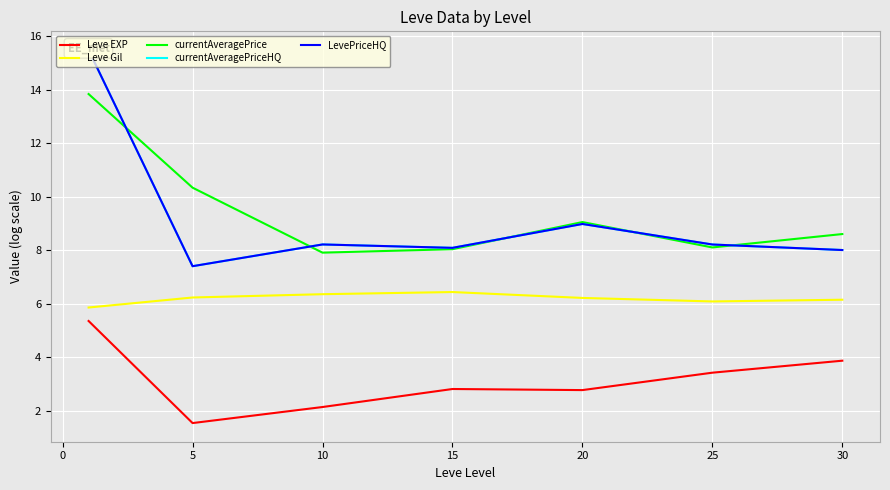

How many data points in Leve Gil are less than 6?

1